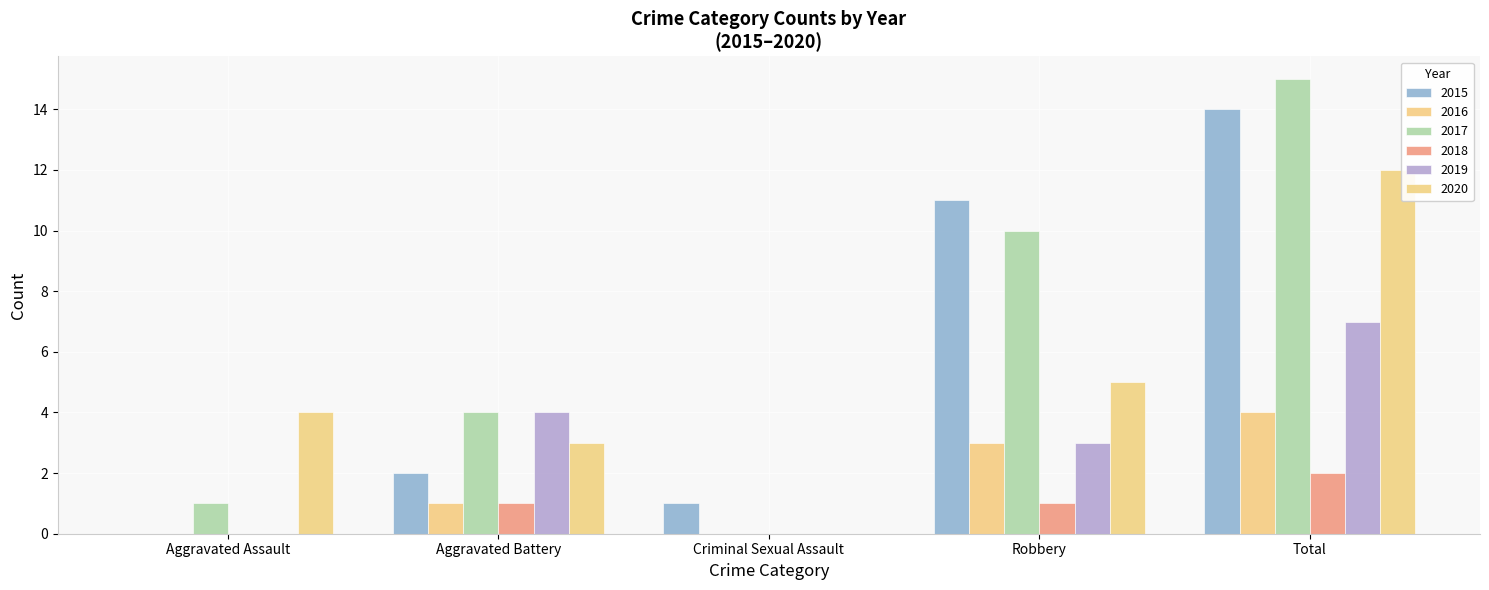

How many distinct data groups are displayed?

6